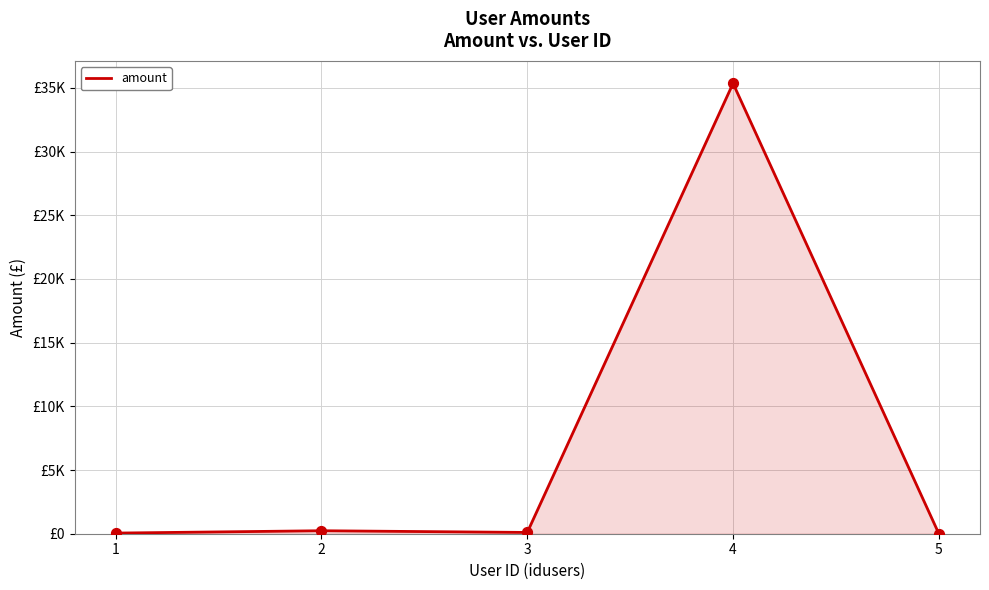

What is the change in value from 1 to 5?

-46.0